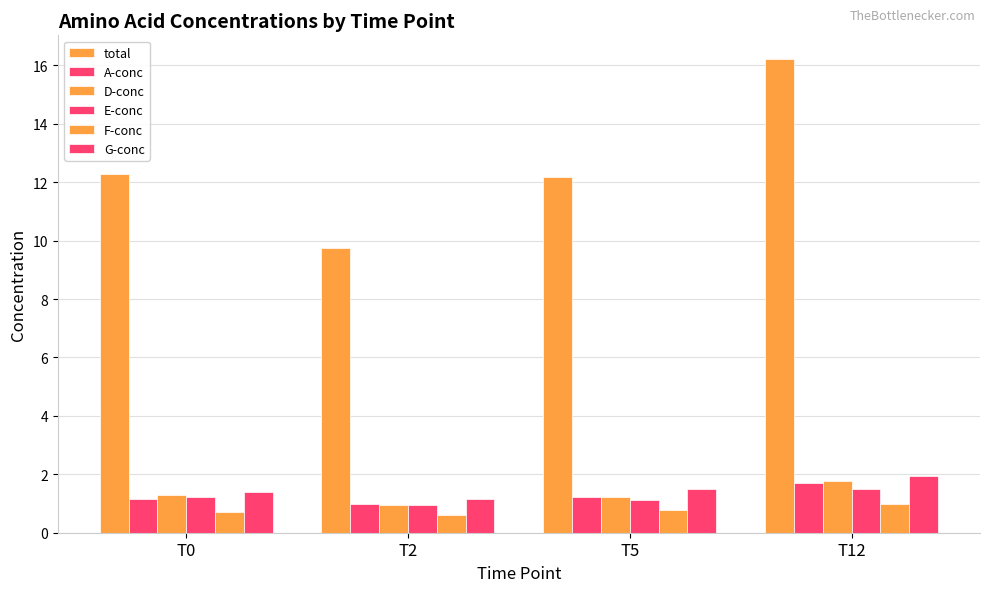

Are the bars horizontal?

No